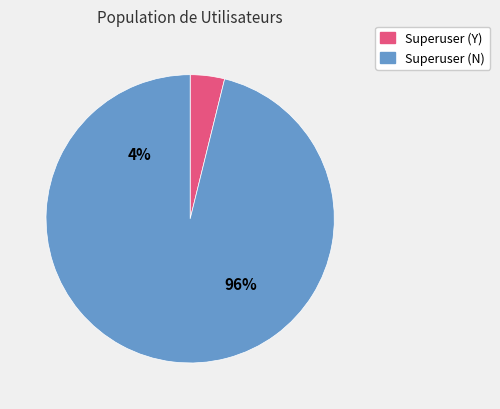

The TSY slice represents 16% of the pie. True or false?

False